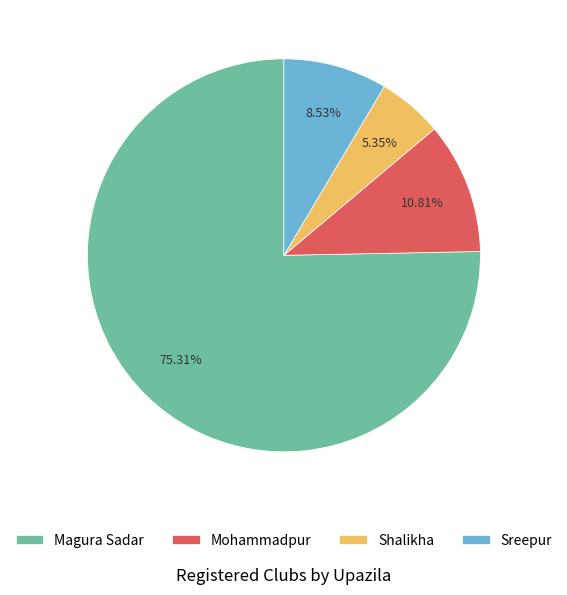

What is the ratio of the value at Sreepur to the value at Mohammadpur?

0.8